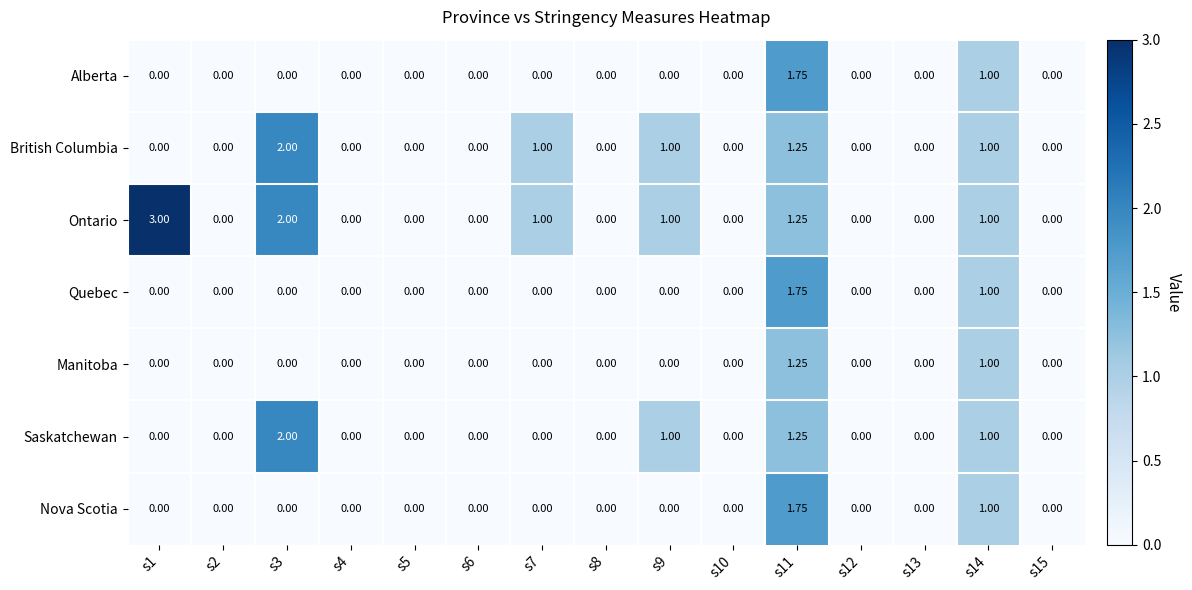

Which series has the widest spread of values?

Ontario